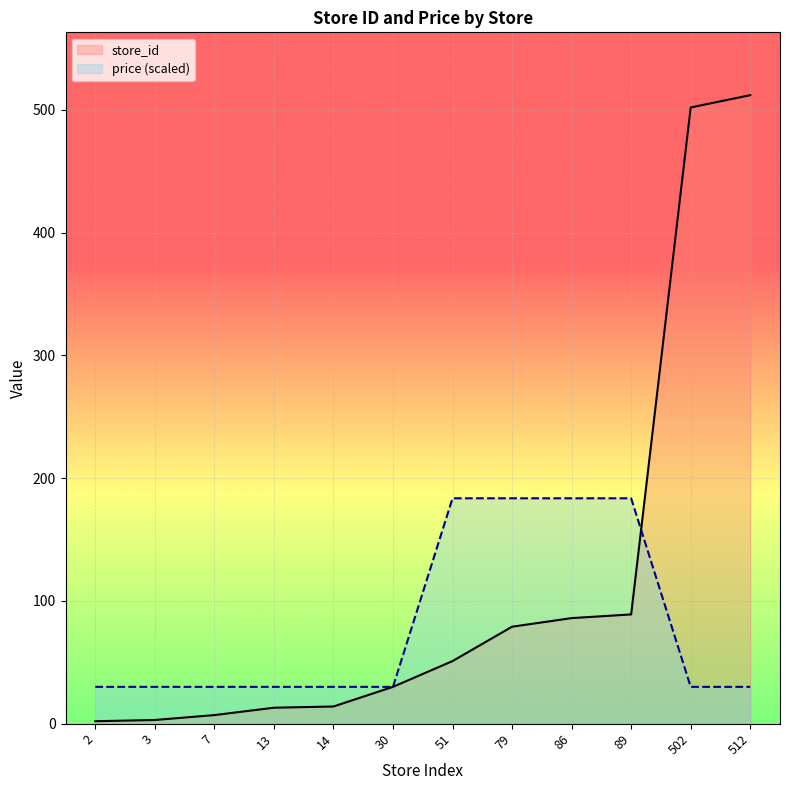

List the series in order of their peak value, lowest first.

price (scaled), store_id